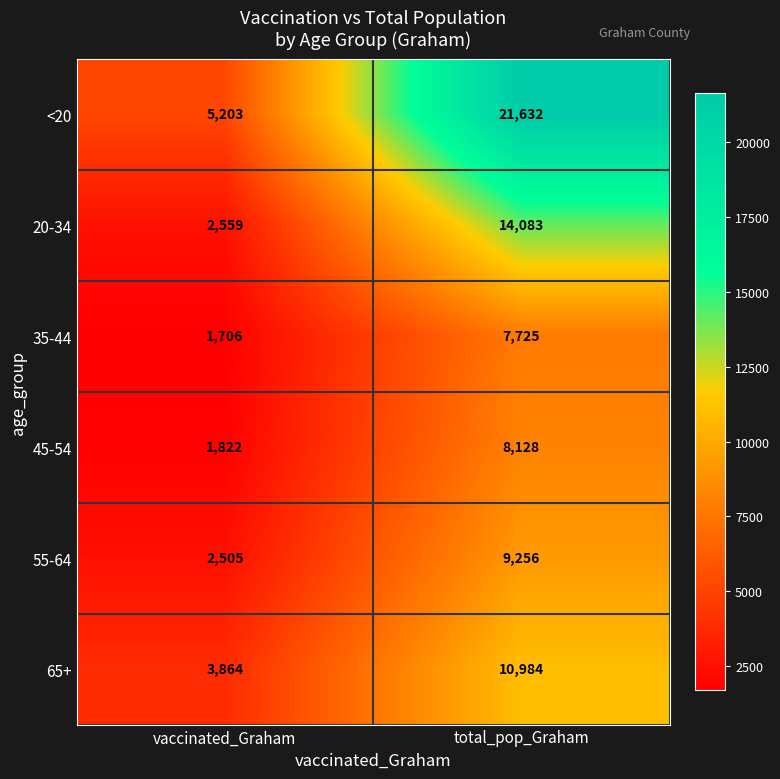

What is the approximate value of <20 at vaccinated_Graham, to the nearest 10?

5200